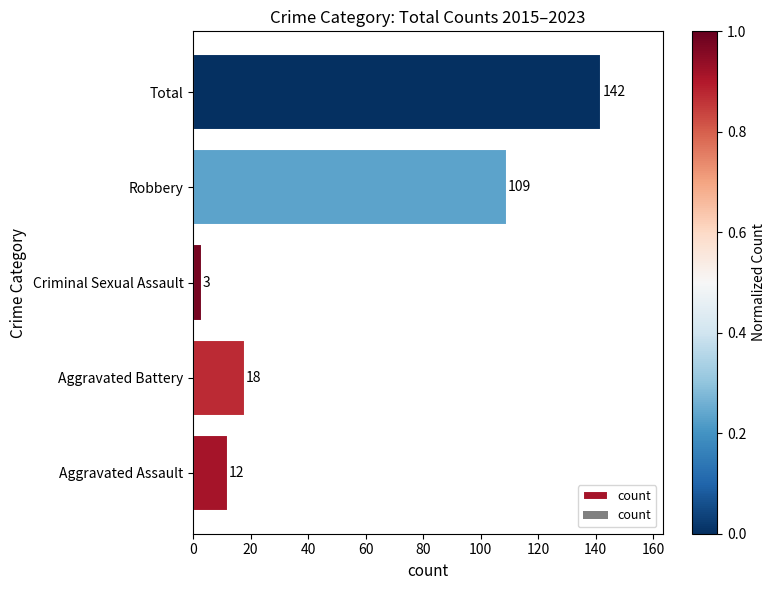

Between Aggravated Assault and Robbery, which is larger?

Robbery